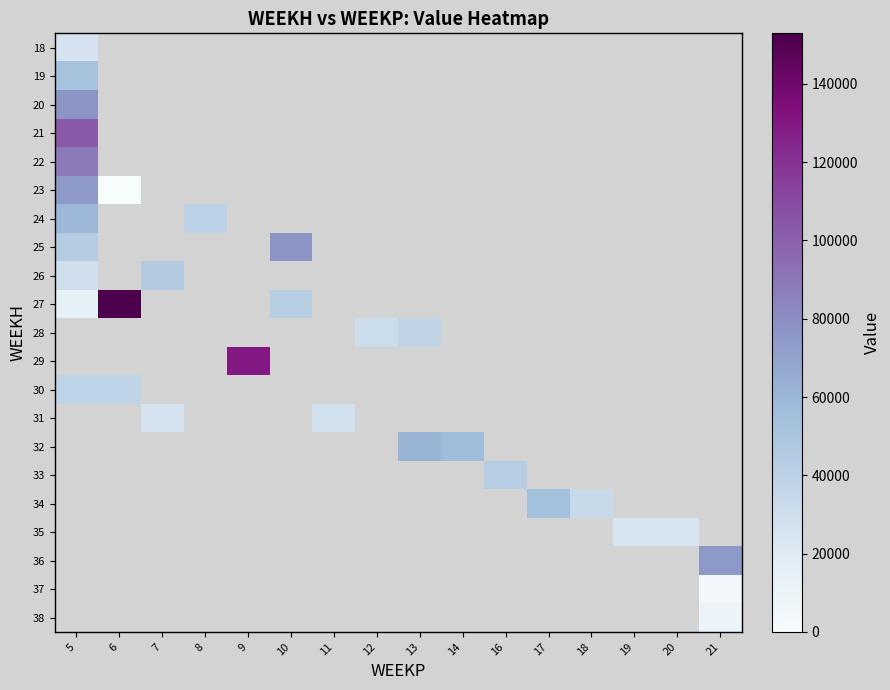

Count the number of categories in the chart.

16